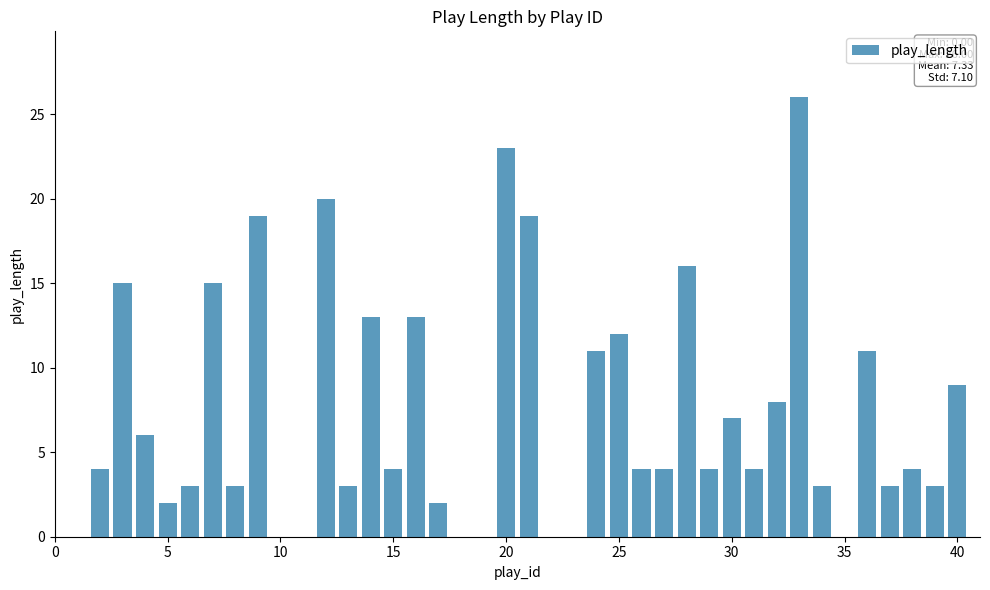

Count the number of categories in the chart.

40